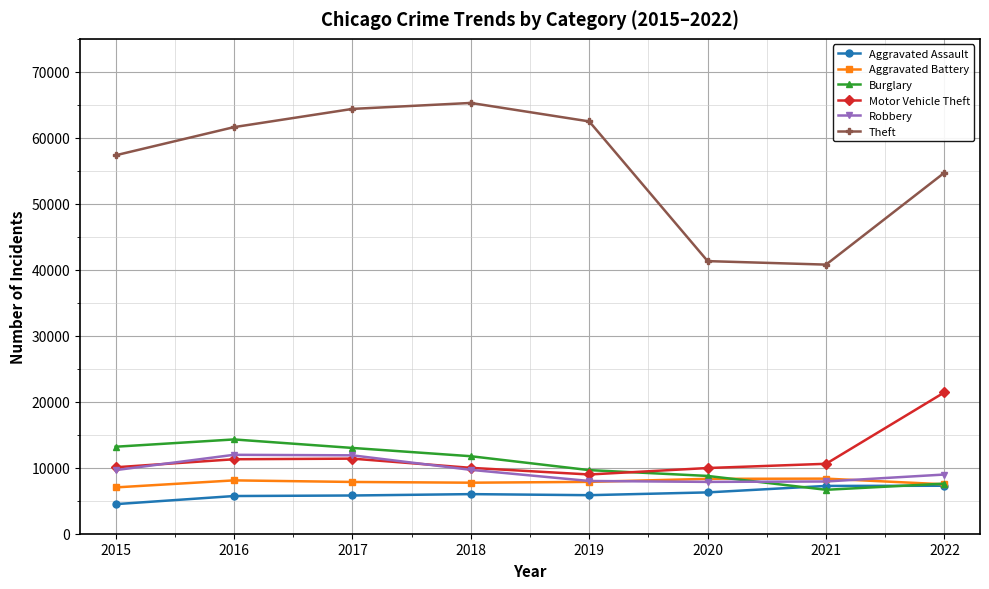

What are all the series names shown in the legend?

Aggravated Assault, Aggravated Battery, Burglary, Motor Vehicle Theft, Robbery, Theft